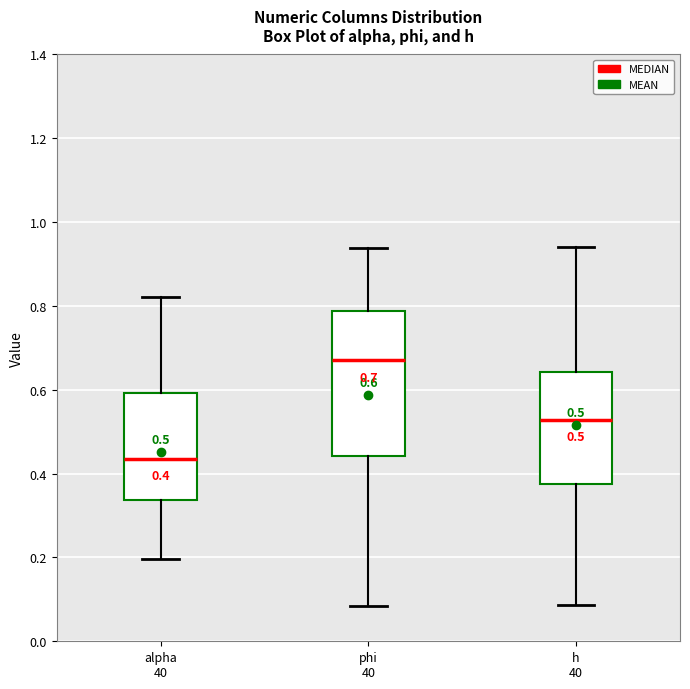

Which box is the tallest, from its lower edge to its upper edge?

phi 40